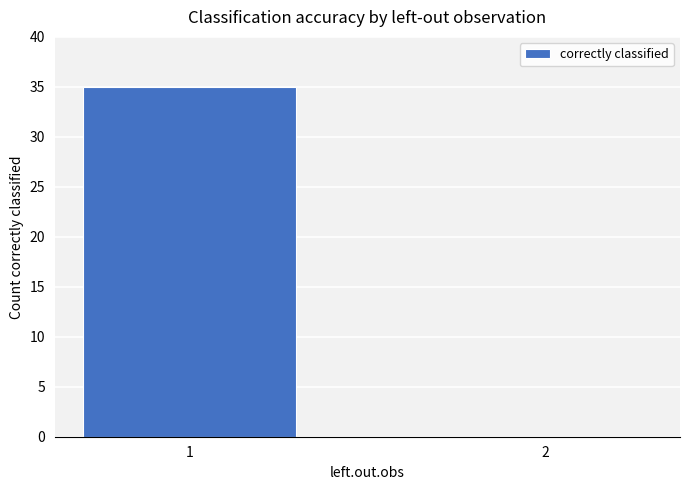

What is the sum of all values?

35